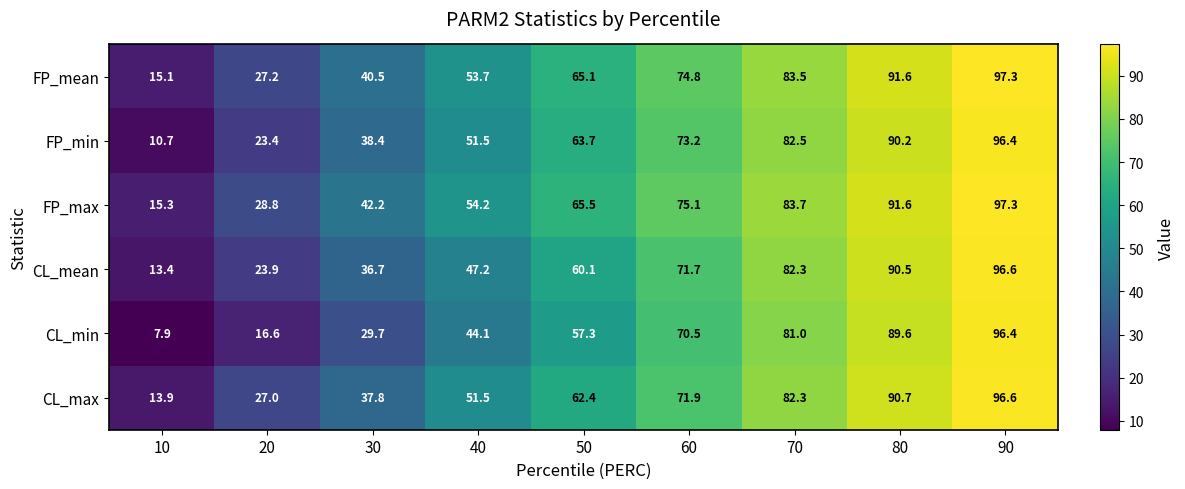

What is the total value across all series at 90?

580.6